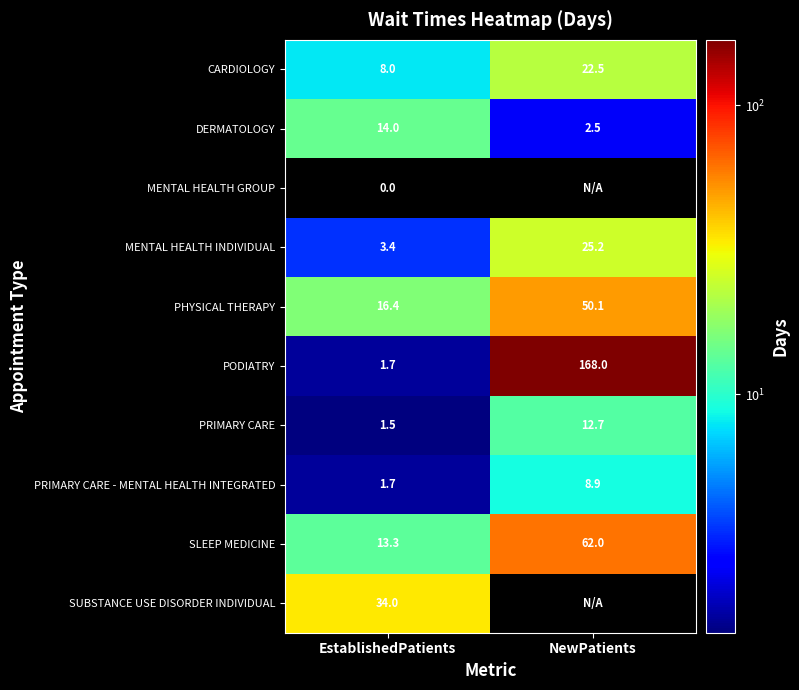

What is the spread (max minus min) of values at EstablishedPatients?

34.0